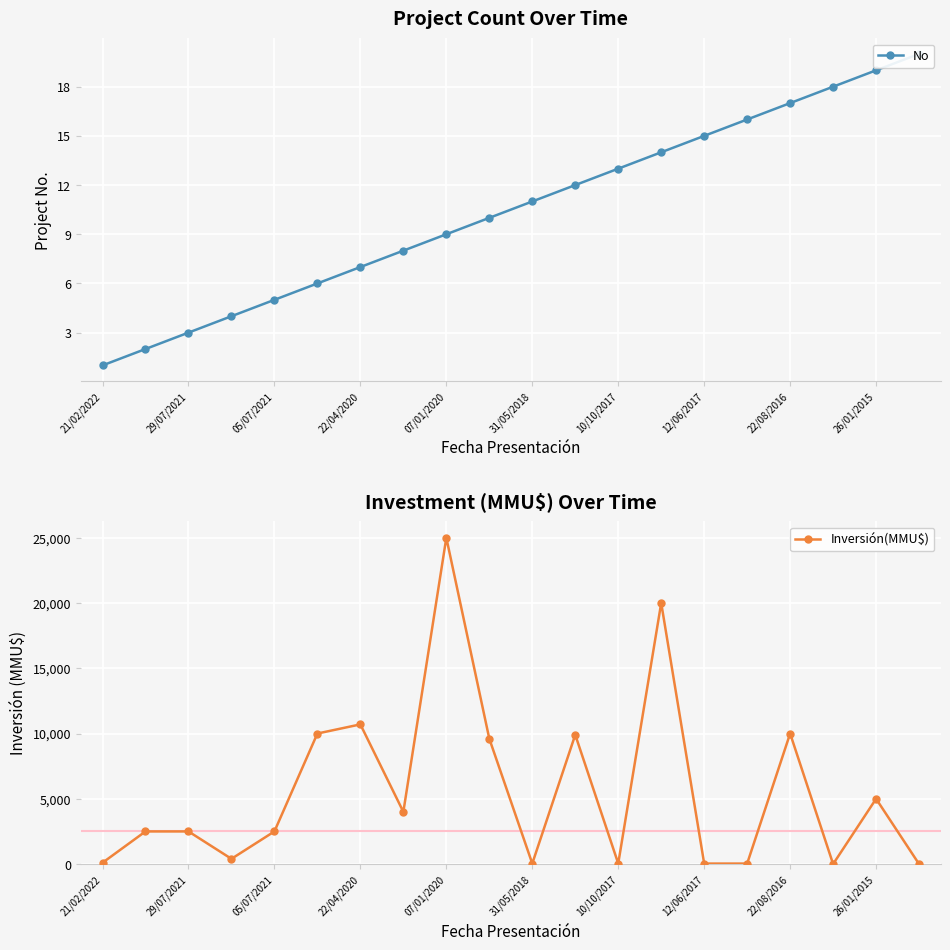

True or false: Inversión(MMU$) has more than 1 points higher than both neighbors.

True